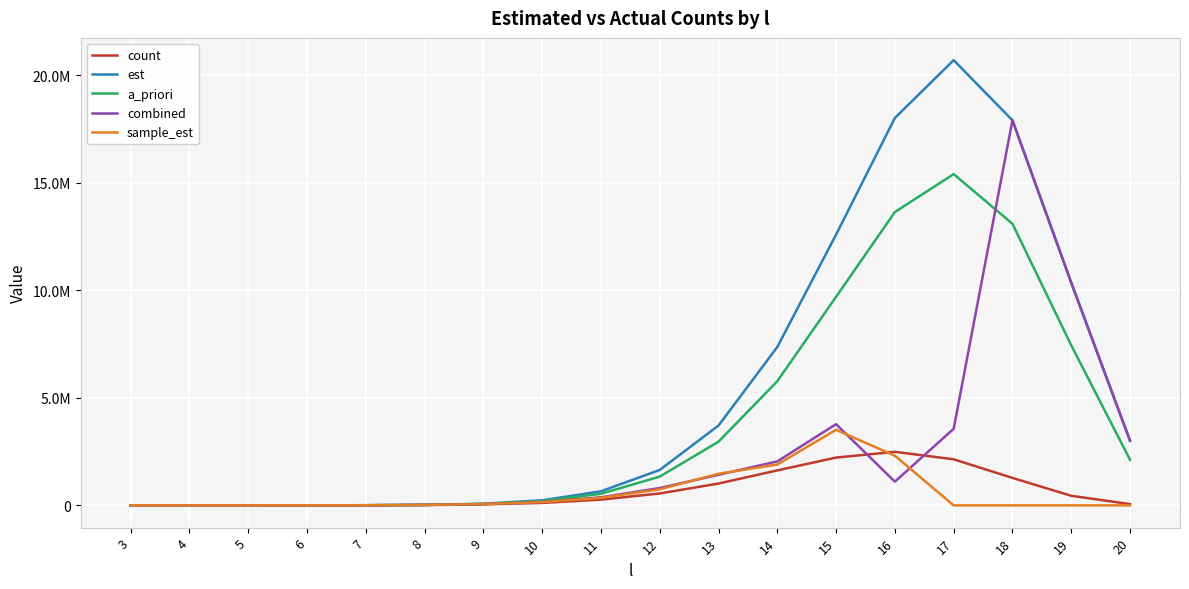

Which series has the widest spread of values?

est